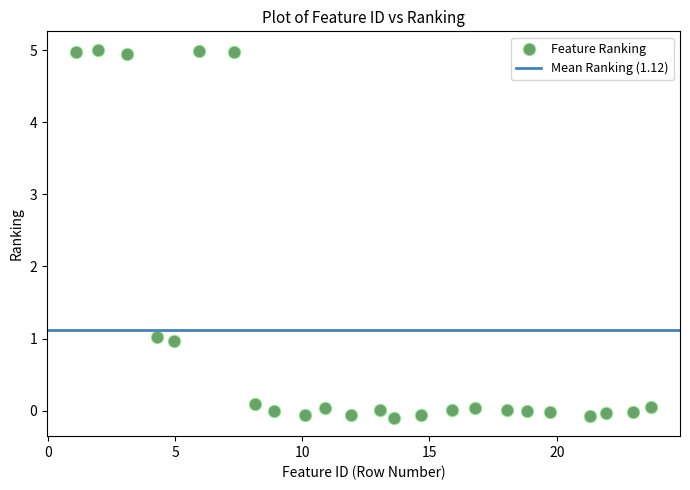

What is the range of X values (max minus min)?

22.6